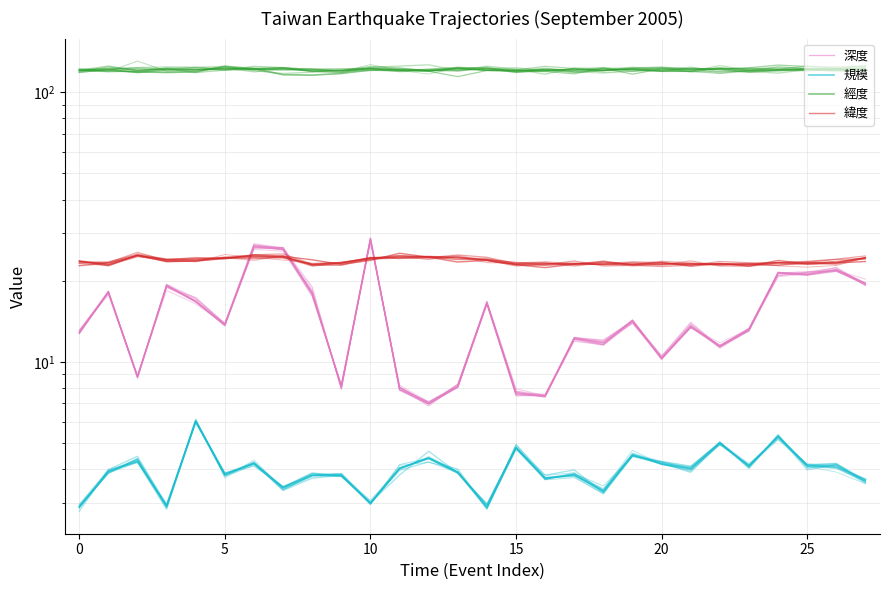

Is it true that 緯度 equals 8.5 at 10?

False